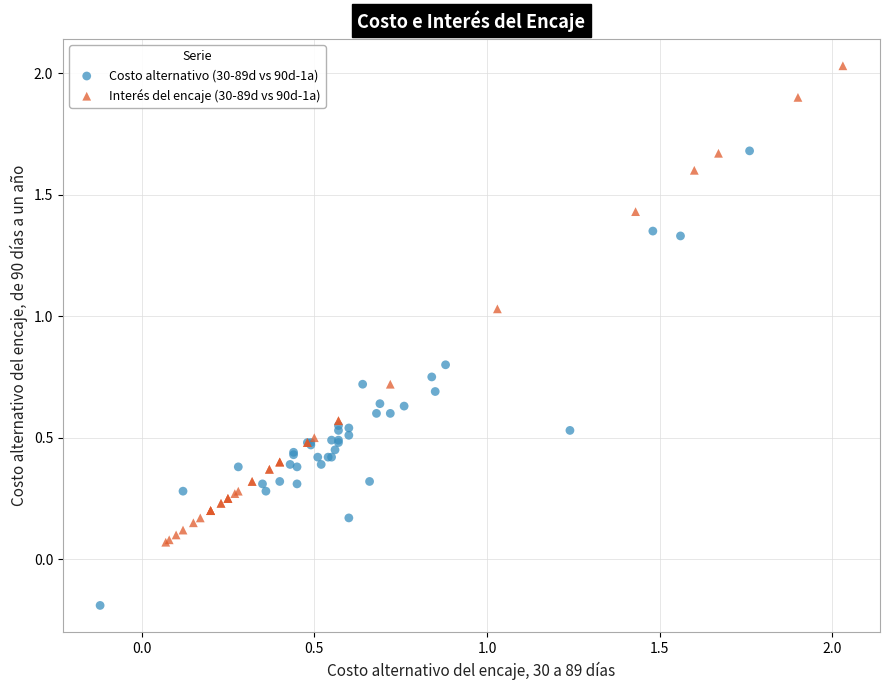

Which series reaches the minimum Y coordinate?

Costo alternativo (30-89d vs 90d-1a)